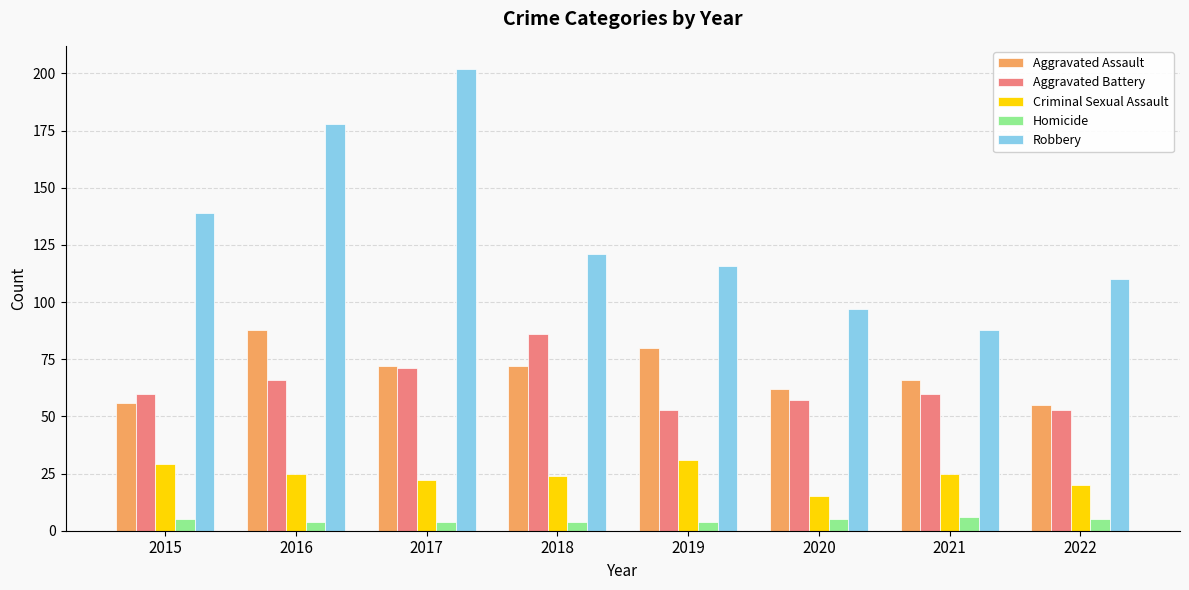

How many categories are shown in the chart?

8